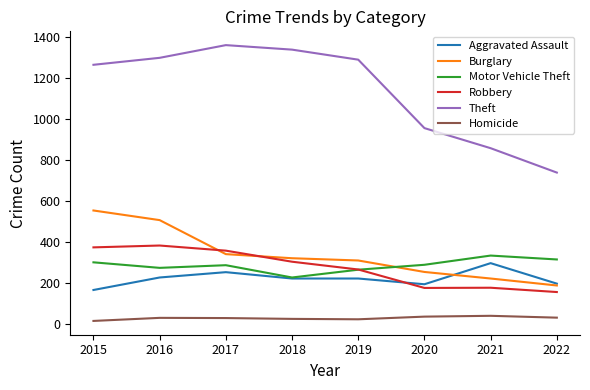

How many lines are shown in the chart?

6